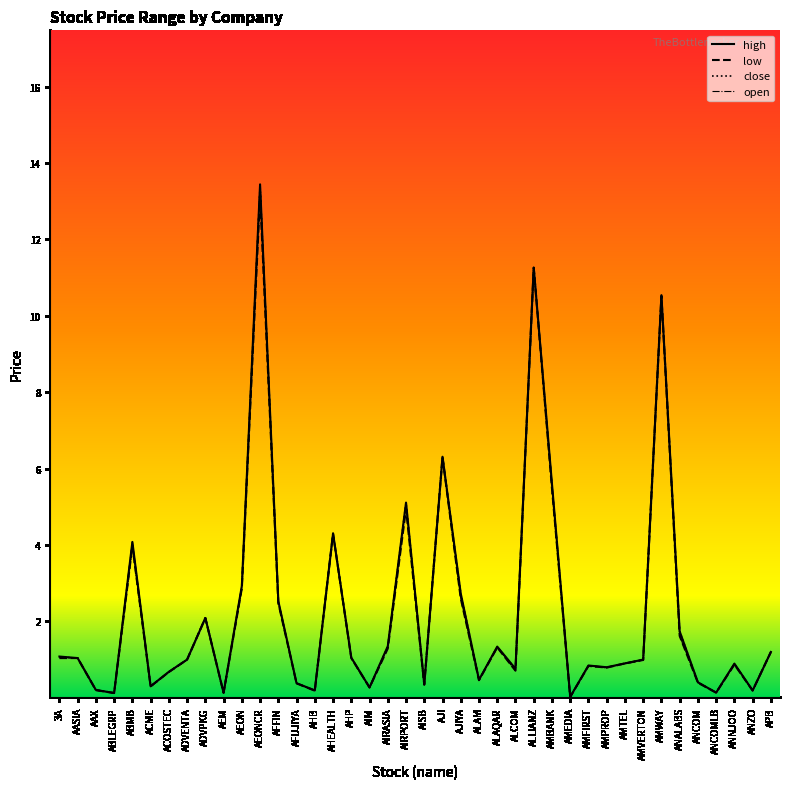

Which series has the largest total across all categories?

high